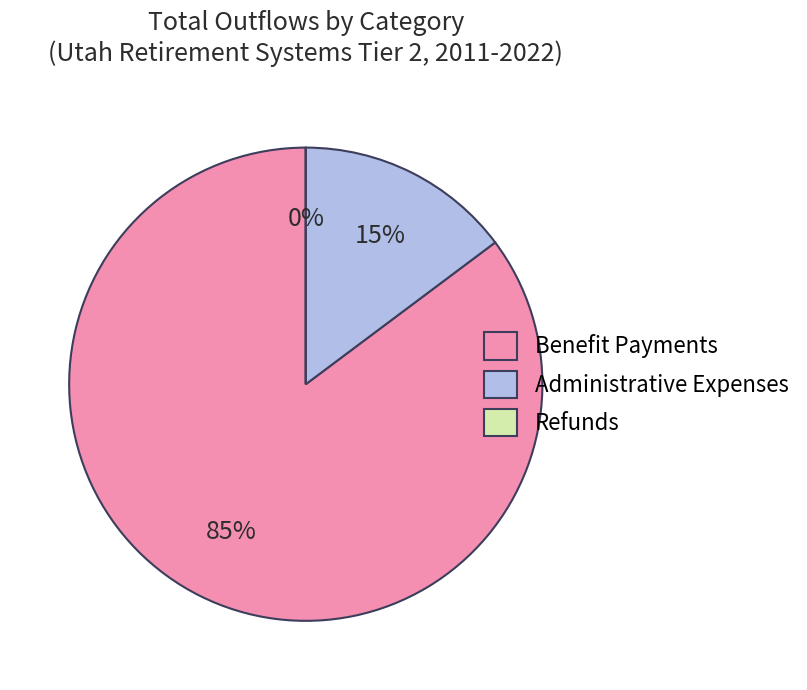

Rank the series by their maximum value, from highest to lowest.

Benefit Payments, Administrative Expenses, Refunds